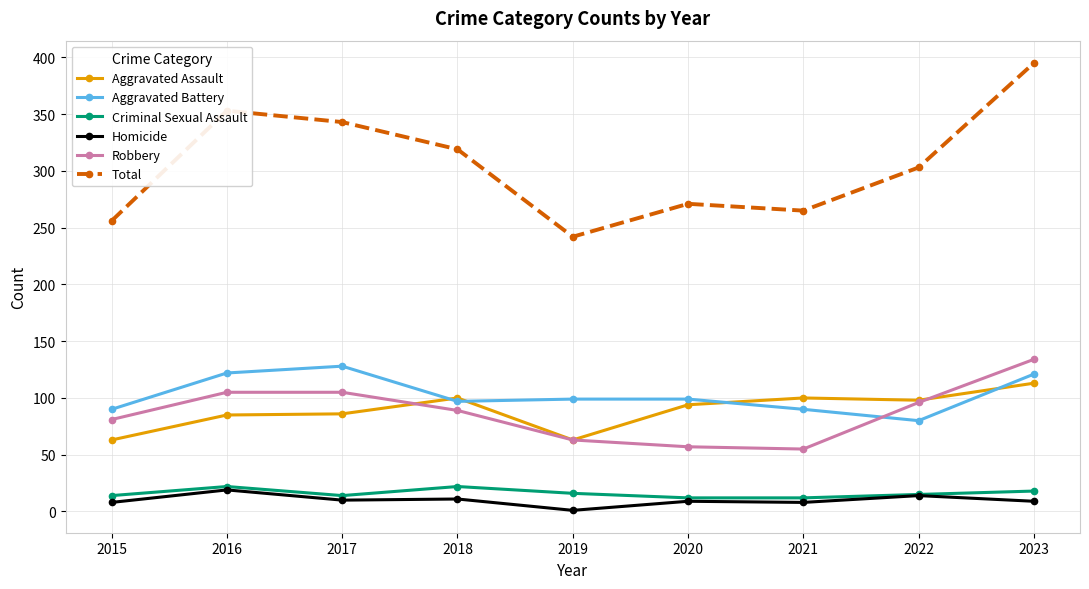

How many categories are shown in the chart?

9